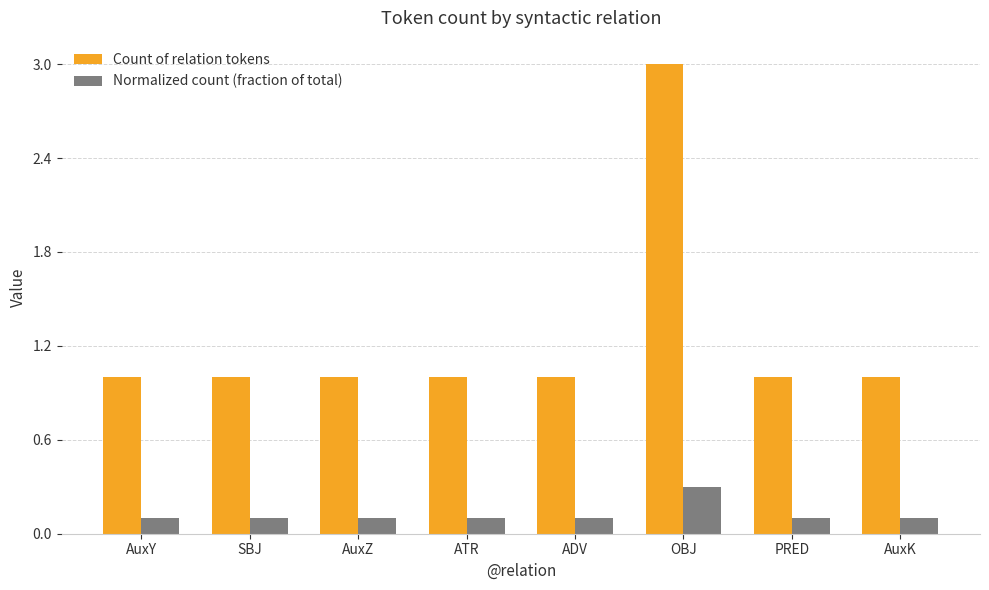

What is the average value of the Normalized count (fraction of total) series?

0.1